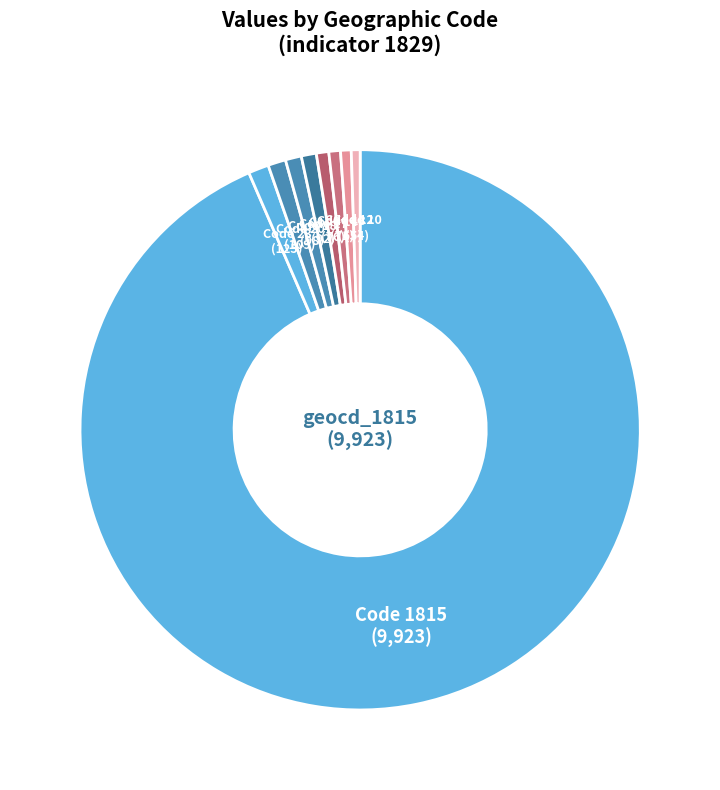

Rank the categories by value from highest to lowest.

geocd 1815, geocd 23, geocd 20, geocd 18, geocd 17, geocd 14, geocd 13, geocd 12, geocd 10